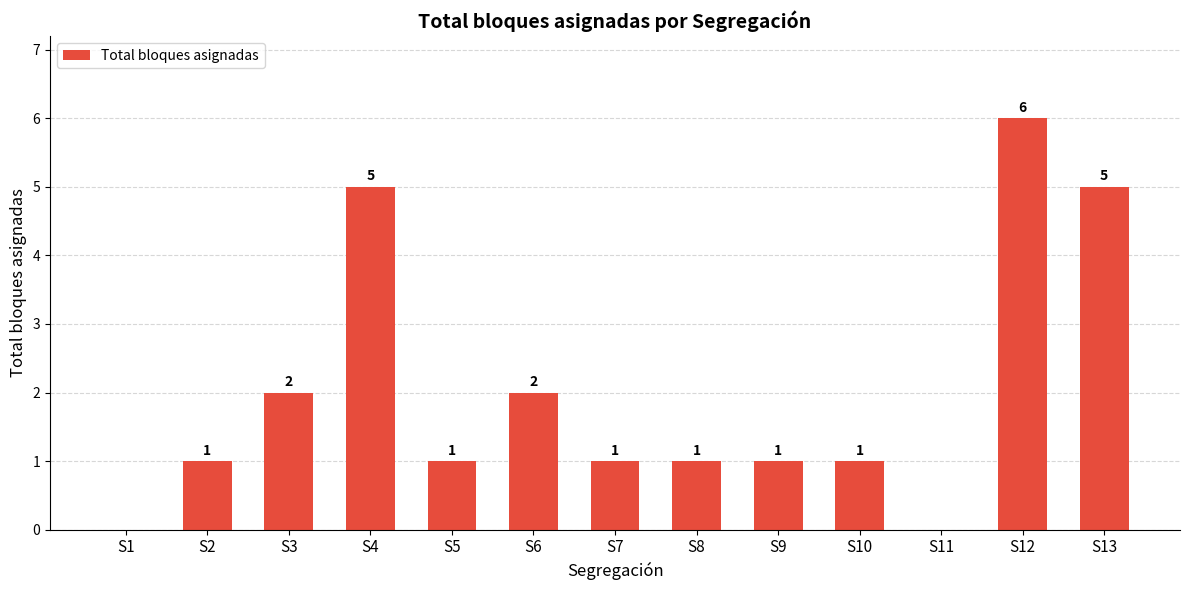

Between S4 and S3, which is larger?

S4